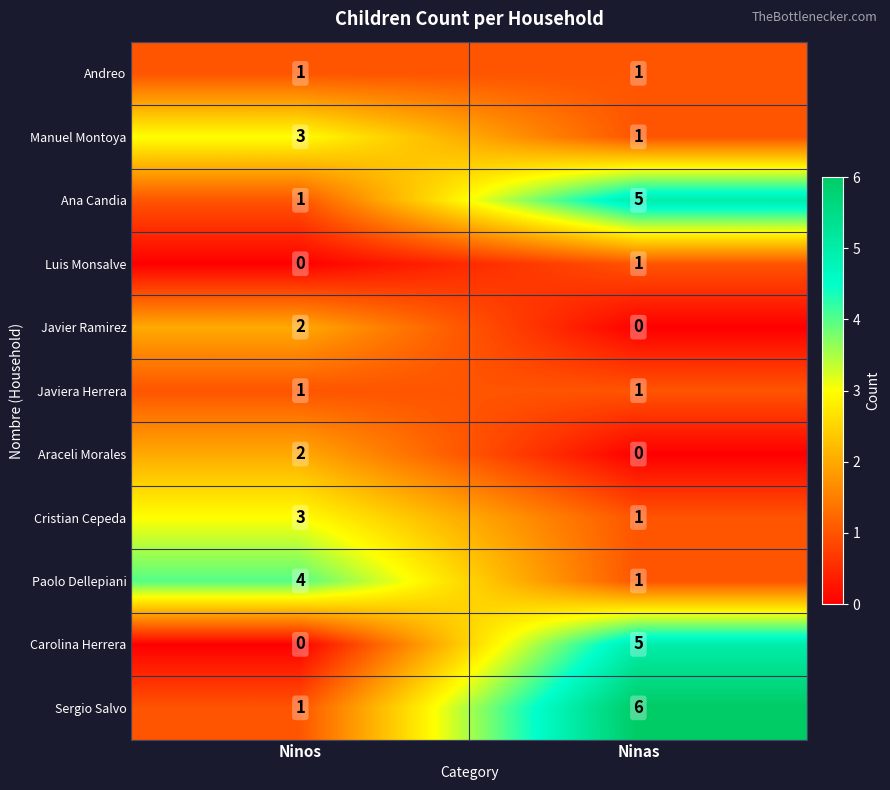

What is the difference between the highest and lowest values at Ninas?

6